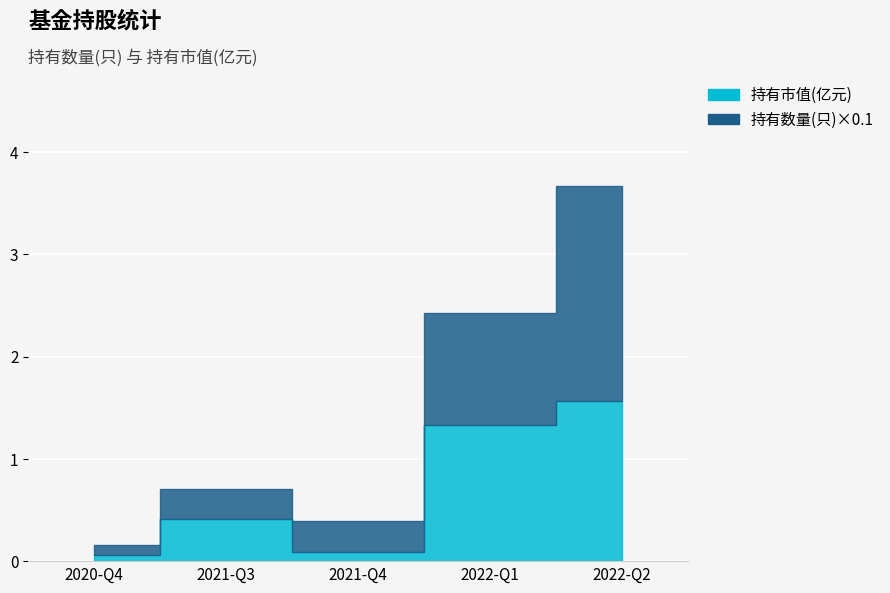

At 2020-Q4, list the series in order from smallest to largest.

持有市值(亿元), 持有数量(只)